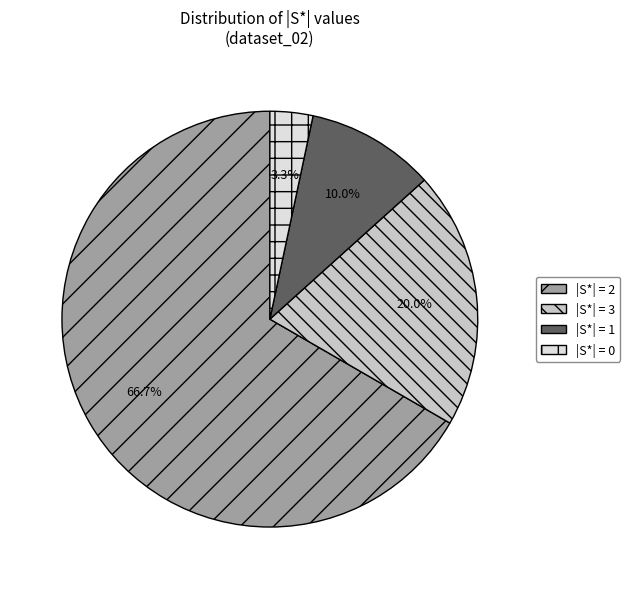

Does |S*| = 2 represent more than half of the total?

Yes